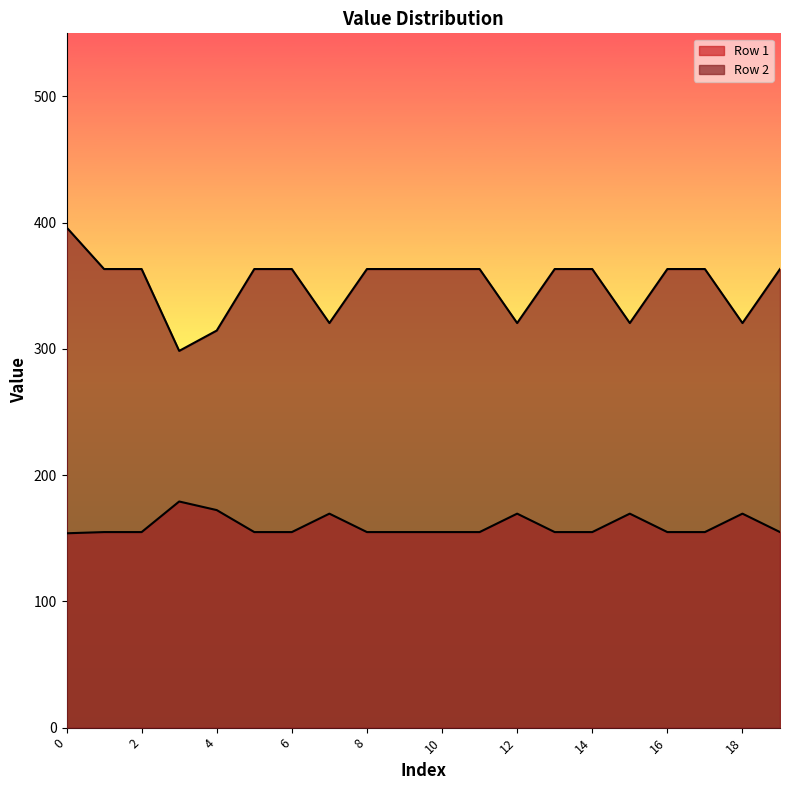

What is the value of the Row 2 point at the 11th from the left?

363.3